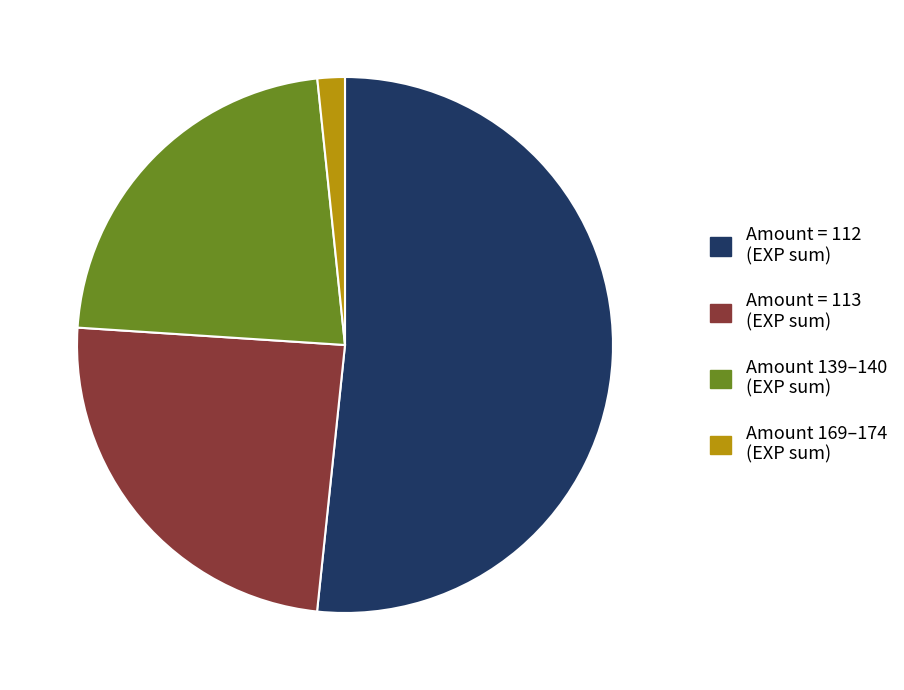

Rank the categories by value from highest to lowest.

Amount = 112 (EXP sum), Amount = 113 (EXP sum), Amount 139–140 (EXP sum), Amount 169–174 (EXP sum)